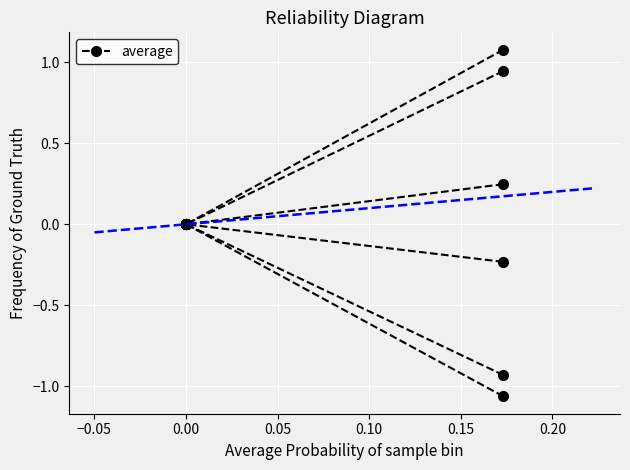

Is this an area chart (filled region under the line)?

No